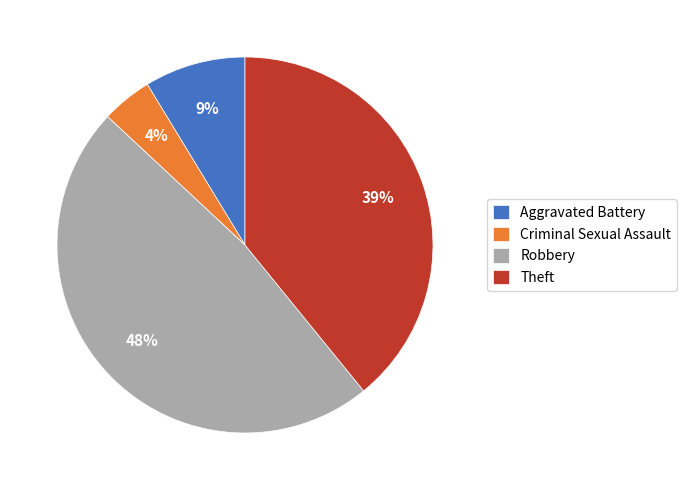

What percentage is the Robbery slice, to the nearest percent?

48%